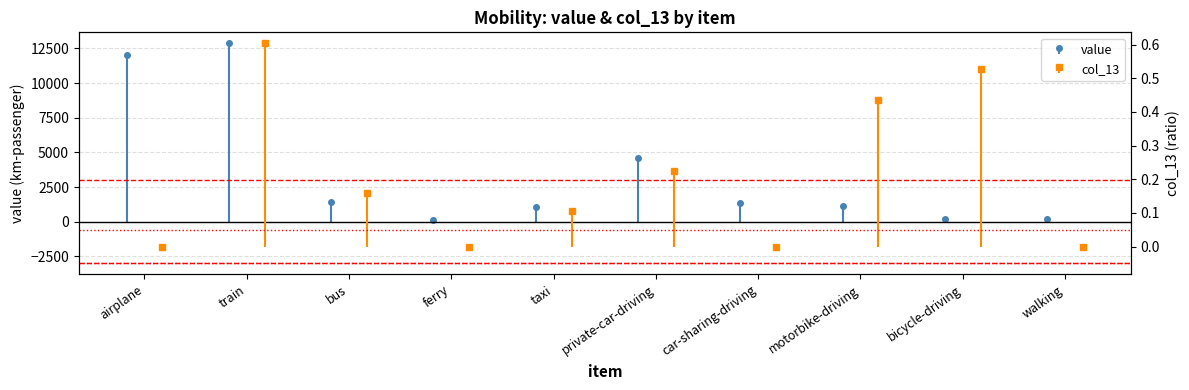

Are the bars horizontal?

No